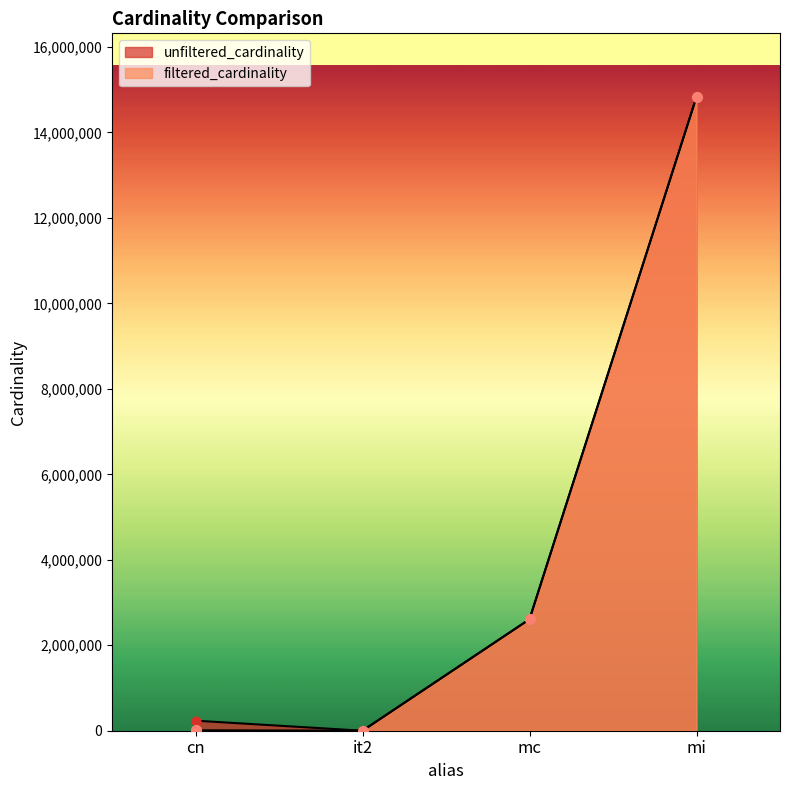

At which category is the sum across all series the highest?

mi